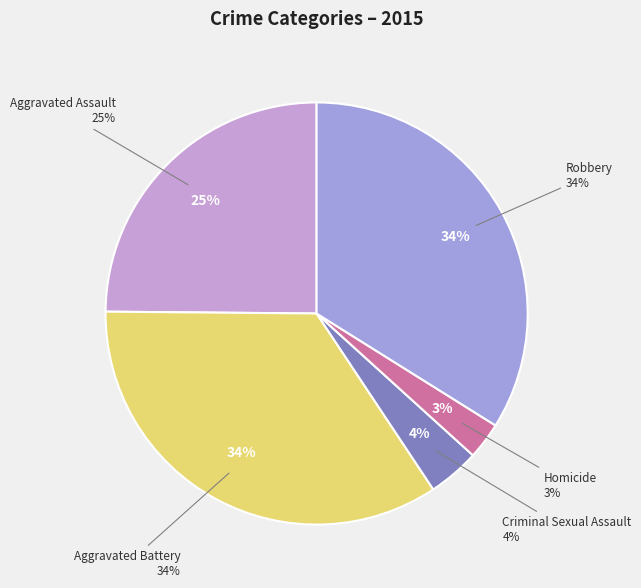

Is there a majority slice in this chart?

No